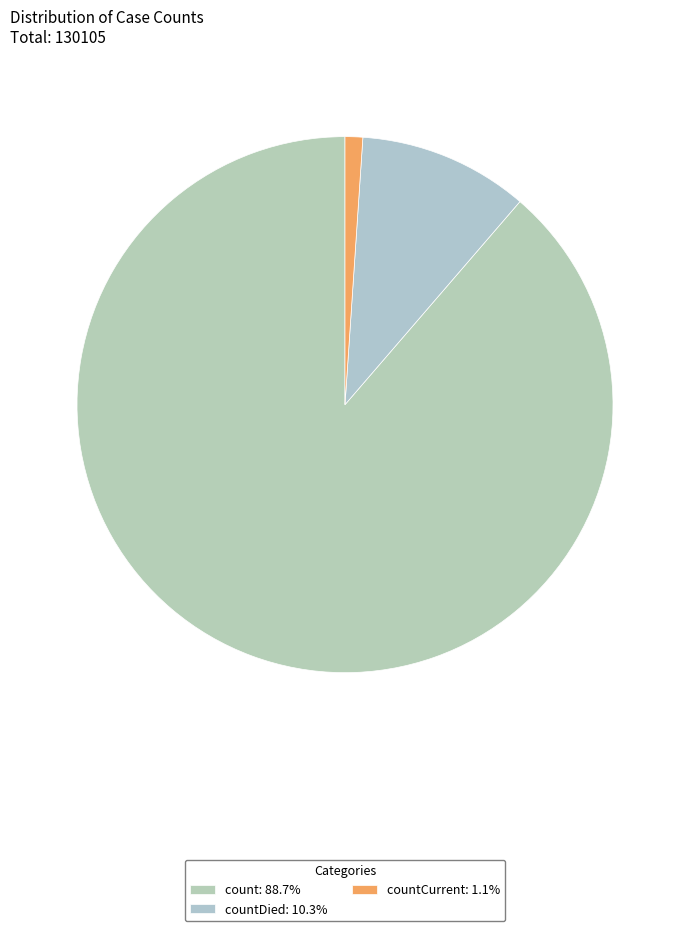

Which category has the smallest portion of the pie?

countCurrent